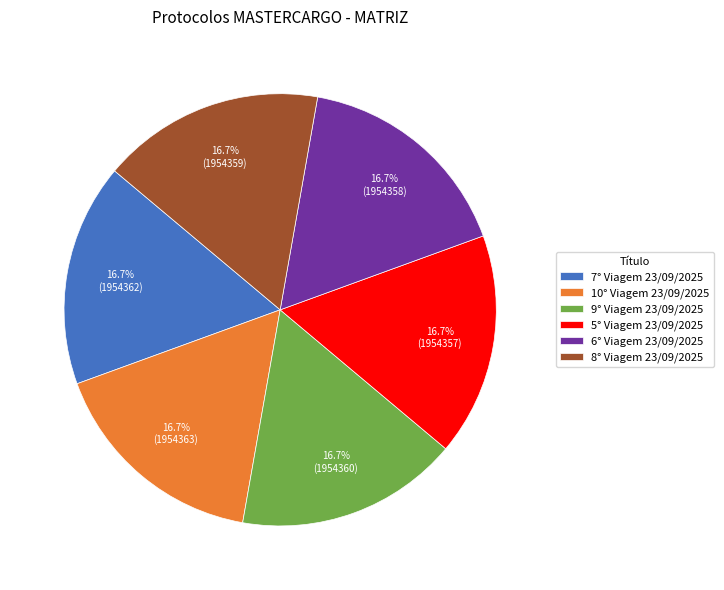

Do 7° Viagem 23/09/2025 and 8° Viagem 23/09/2025 together represent more than half of the pie?

No